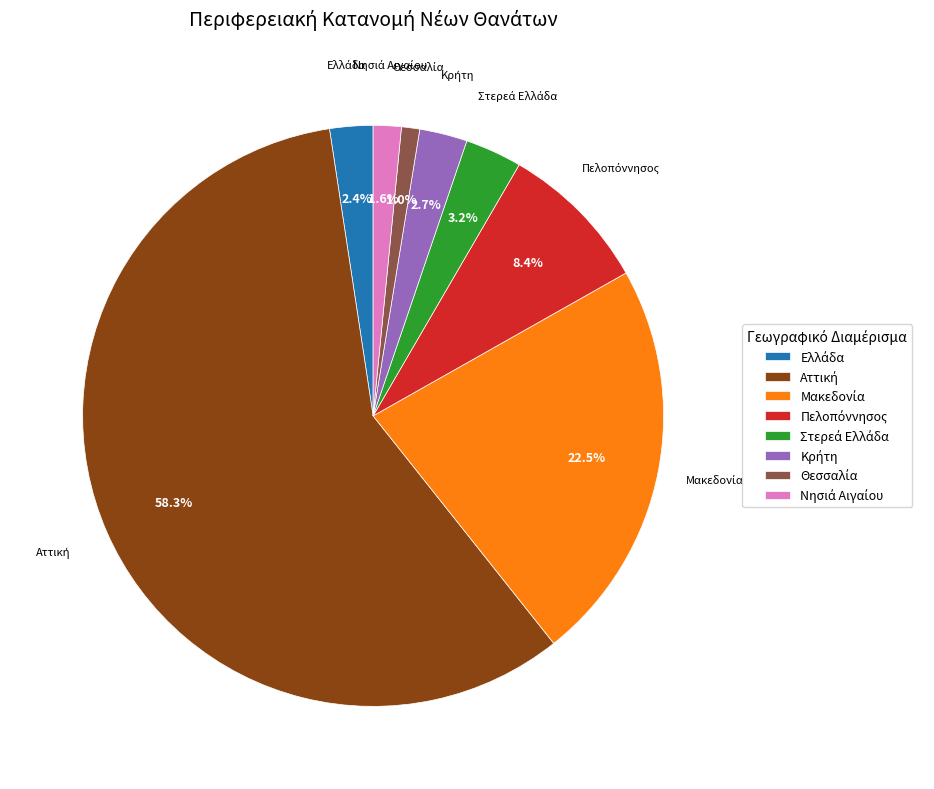

Is there a majority slice in this chart?

Yes